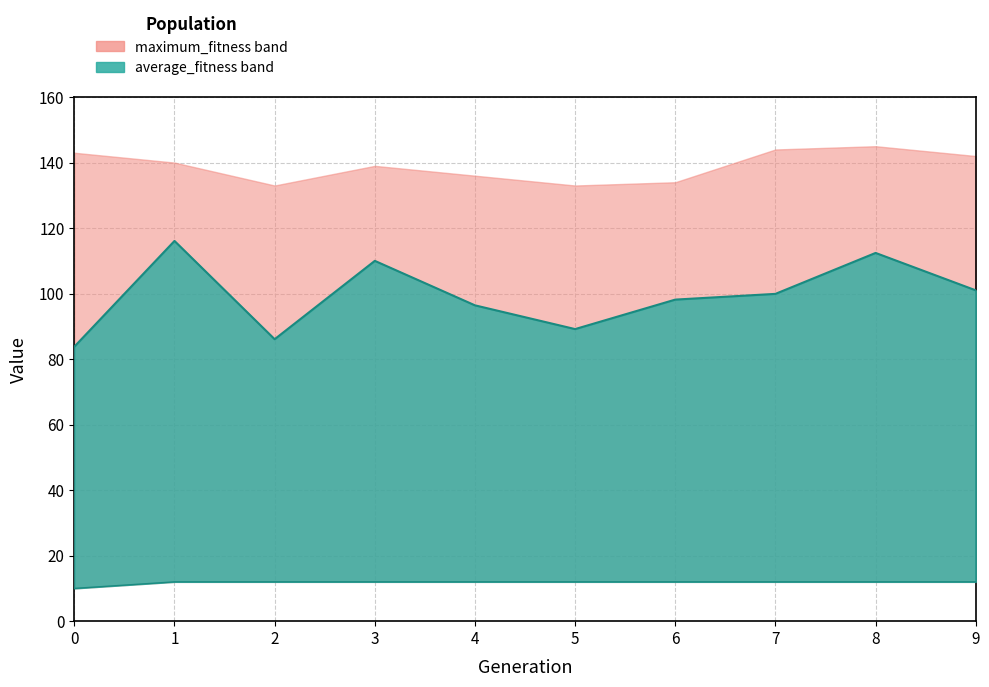

What is the spread (max minus min) of values at 5?

77.2